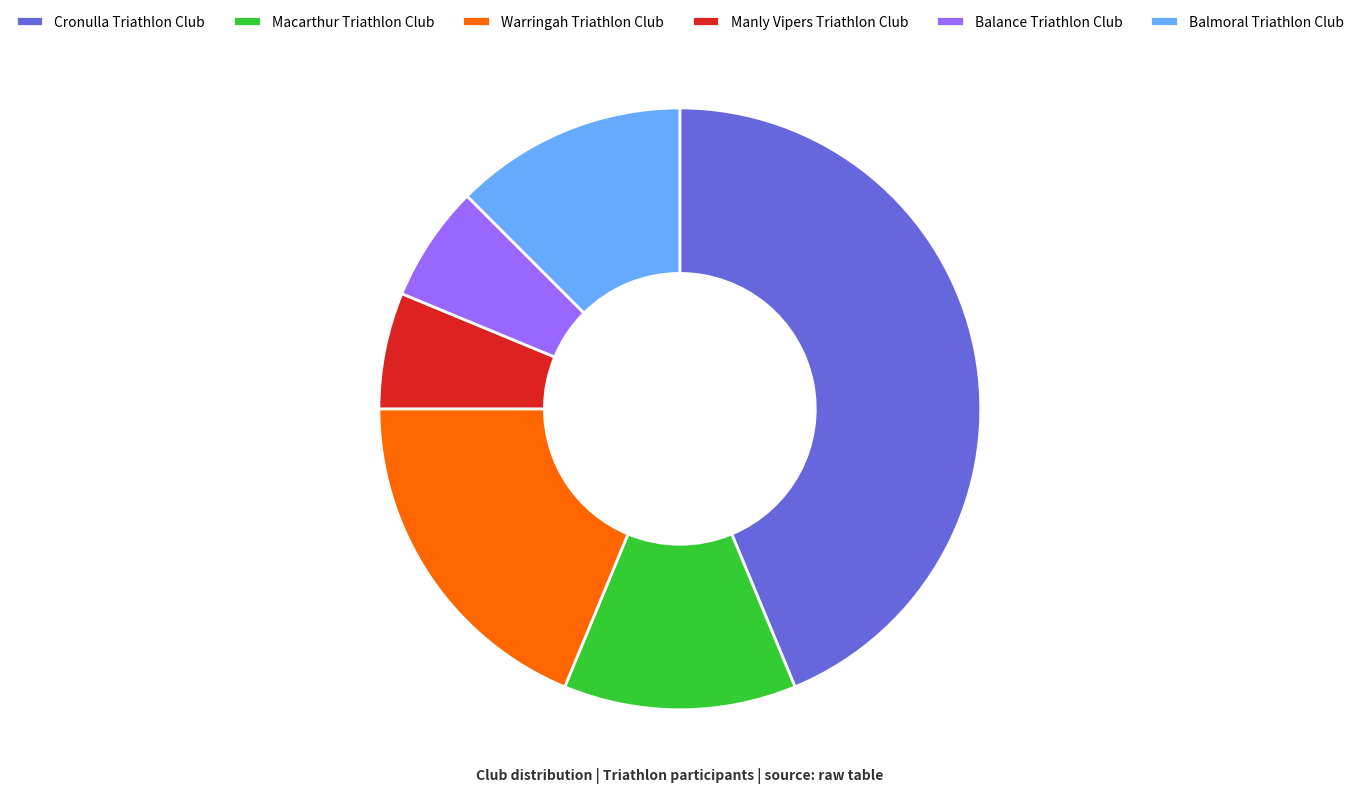

Which slice is the largest?

Cronulla Triathlon Club